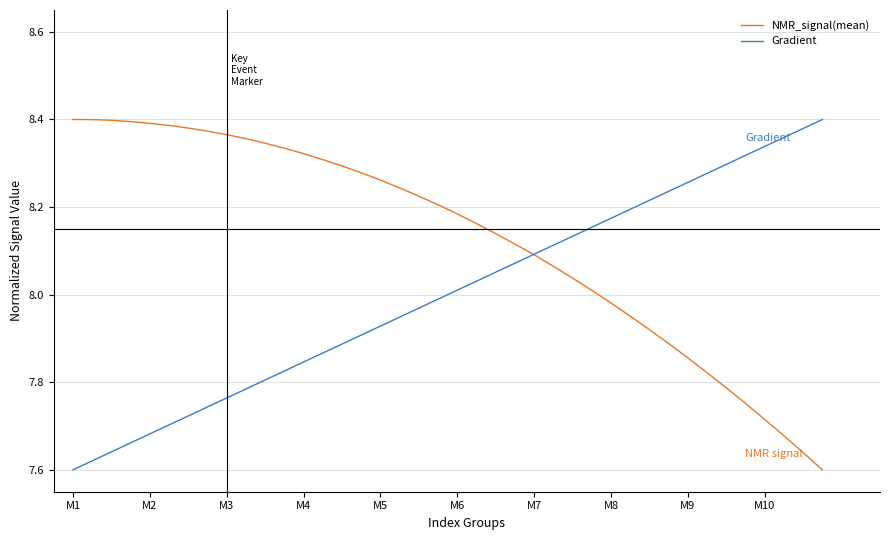

Which series has the largest total across all categories?

NMR_signal(mean)